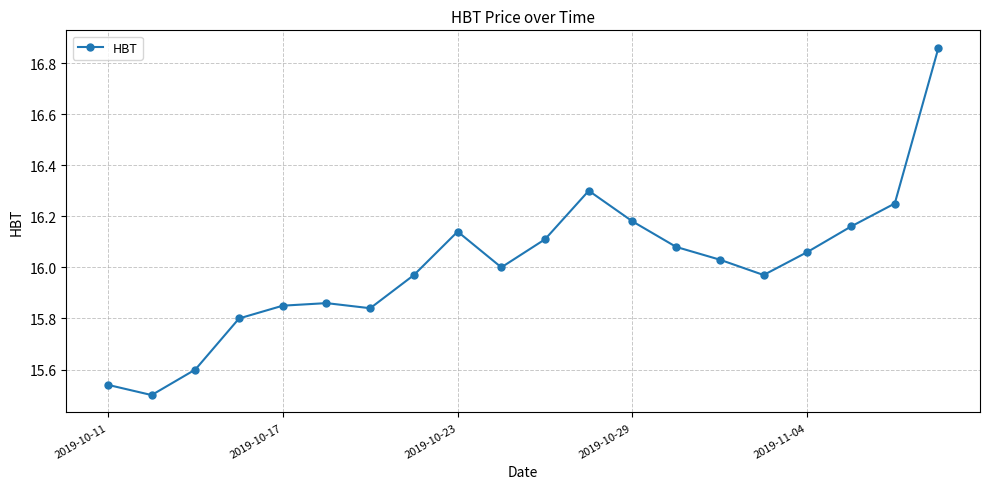

What is the difference between the second highest and minimum values?

0.8